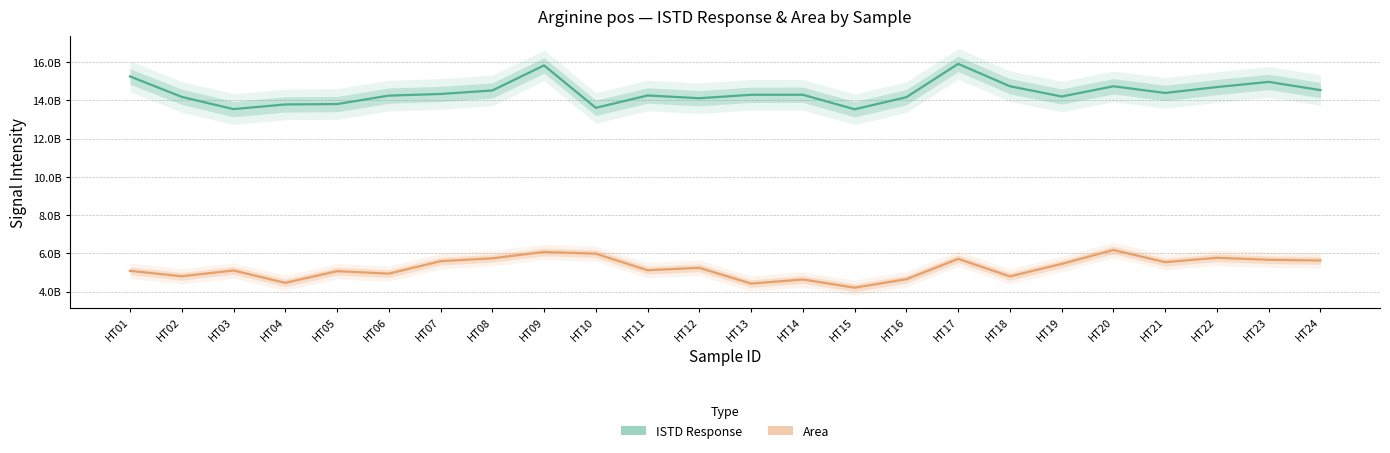

What is the value of the ISTD Response point at the 21st from the left?

14389884212